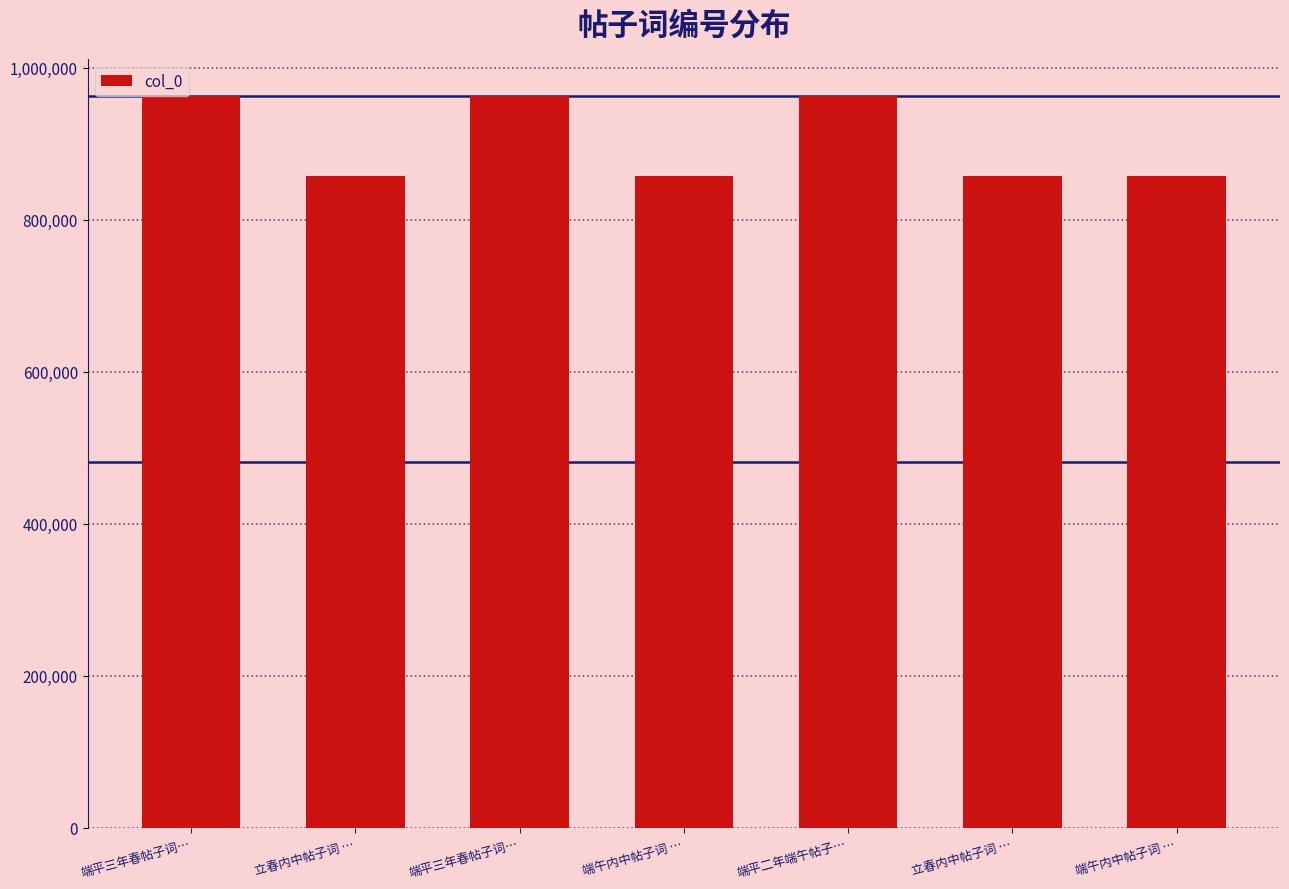

What is the difference between the maximum and minimum values?

105839